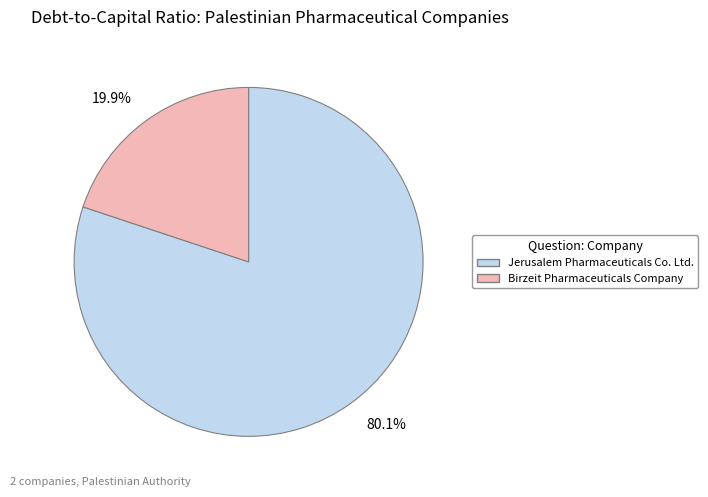

To the nearest percent, what is the average slice percentage?

50%